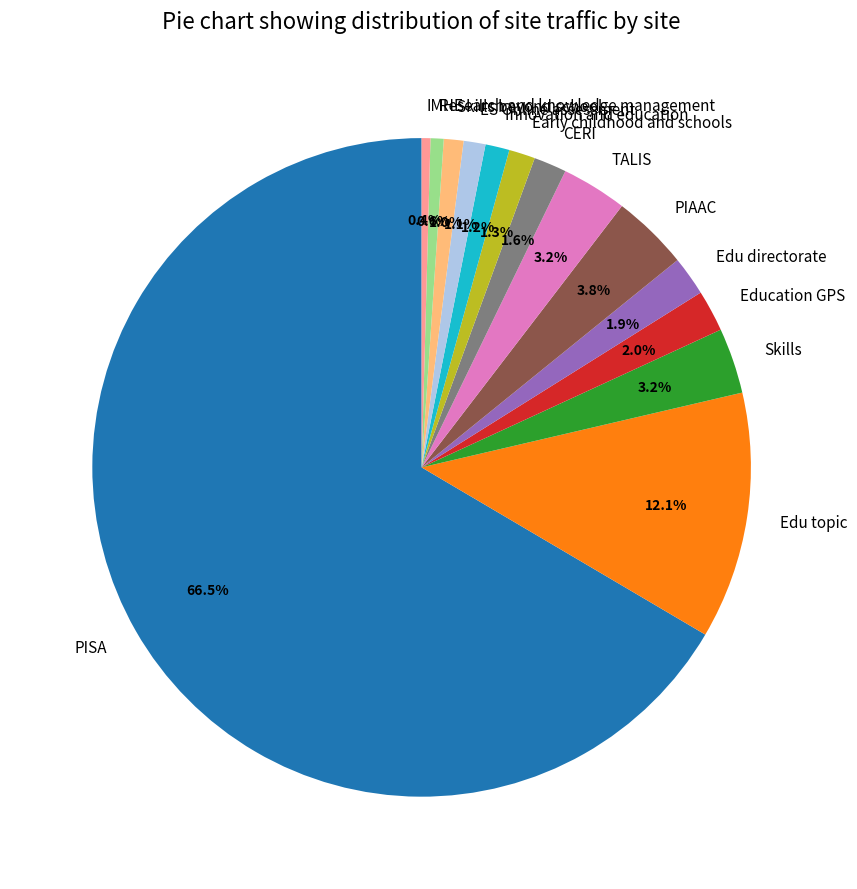

What is the largest slice in the pie chart?

PISA